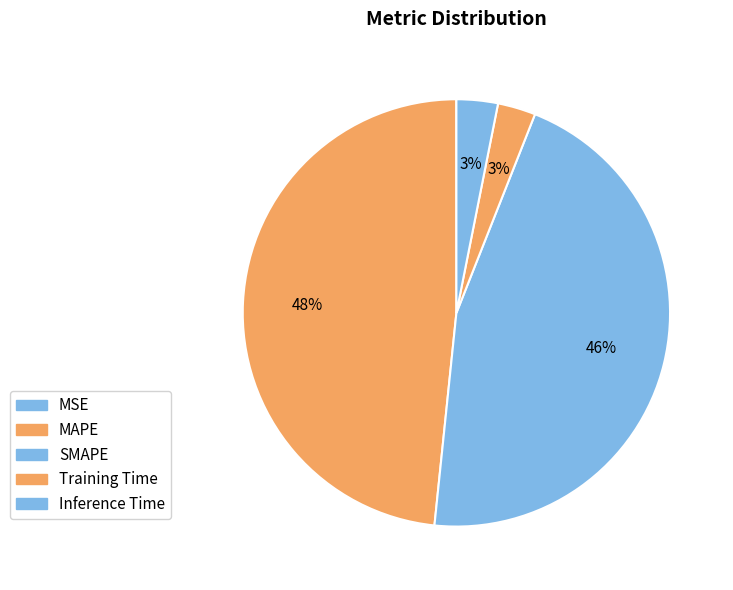

Does any single category account for the majority?

No